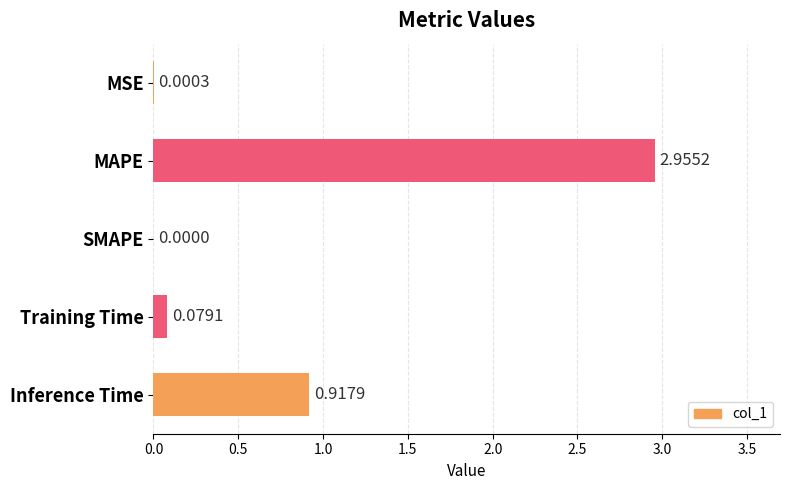

Approximately how many times larger is the value at Inference Time compared to MAPE?

0.3